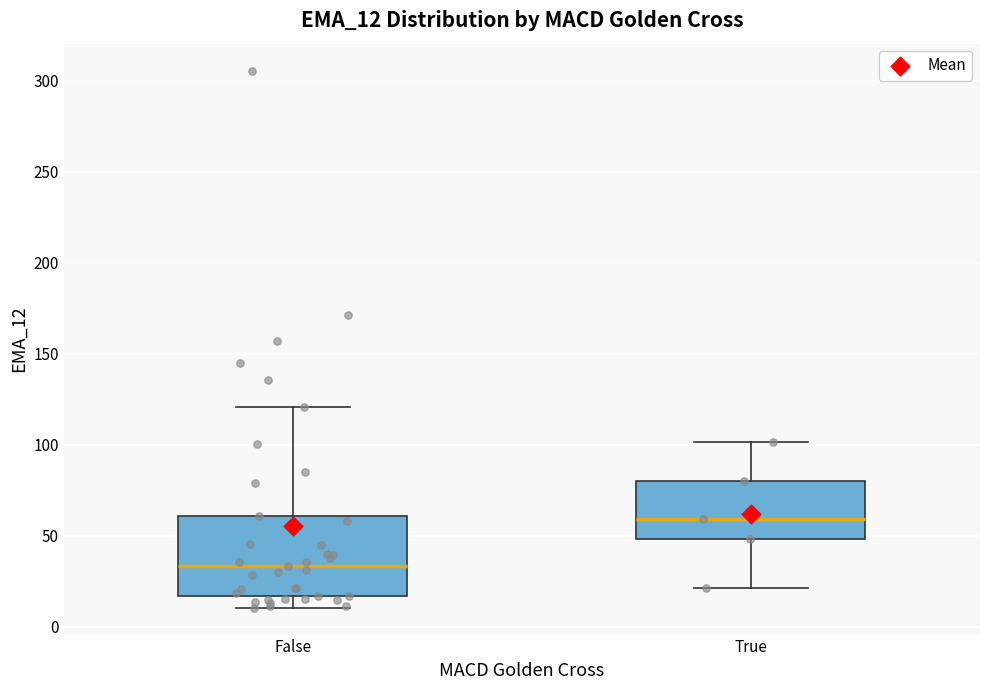

Where does the upper whisker of the box for False end on the y-axis? The values are not printed on the chart, so give them approximately, as read against the axis.

120